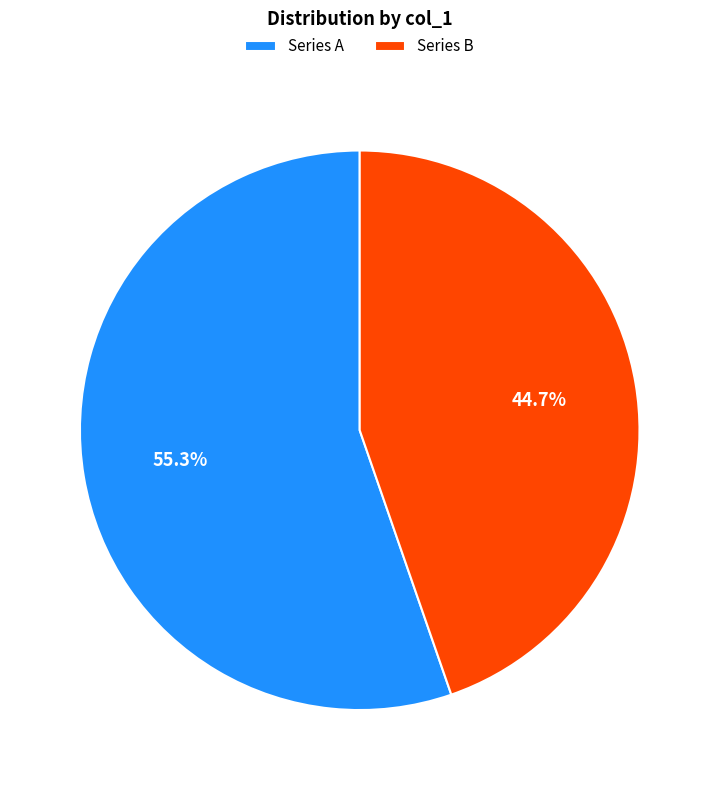

What percentage is NOT represented by Series A?

44.7%